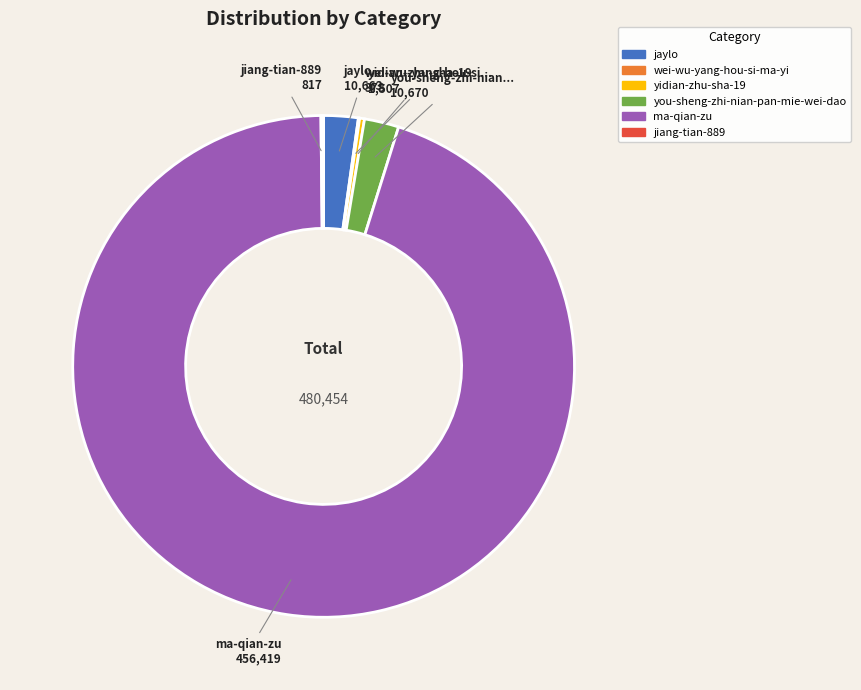

Is the sum of ma-qian-zu and jaylo greater than half?

Yes